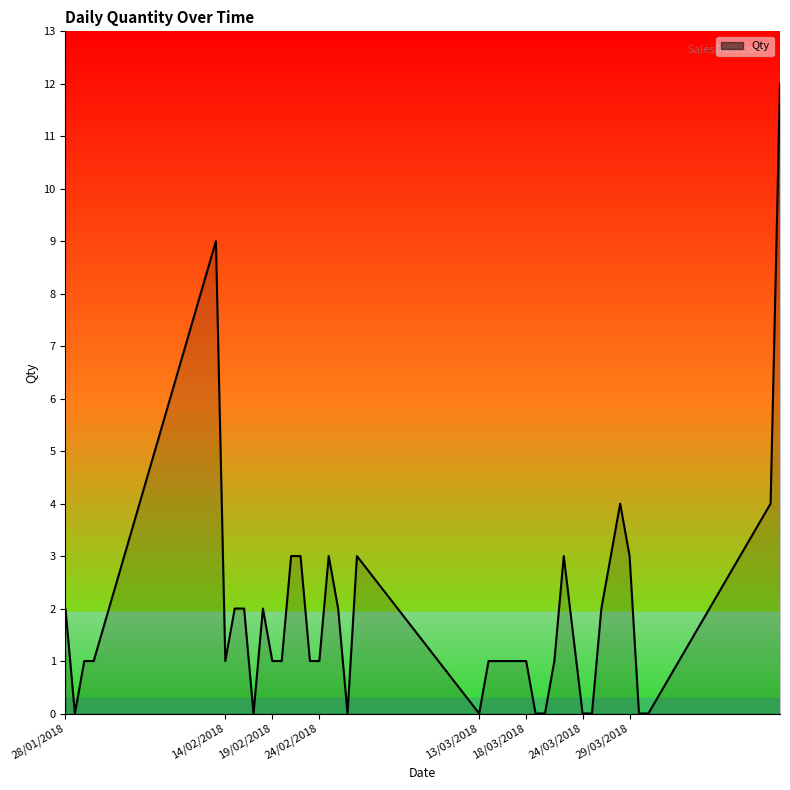

What is the sum of all values?

75